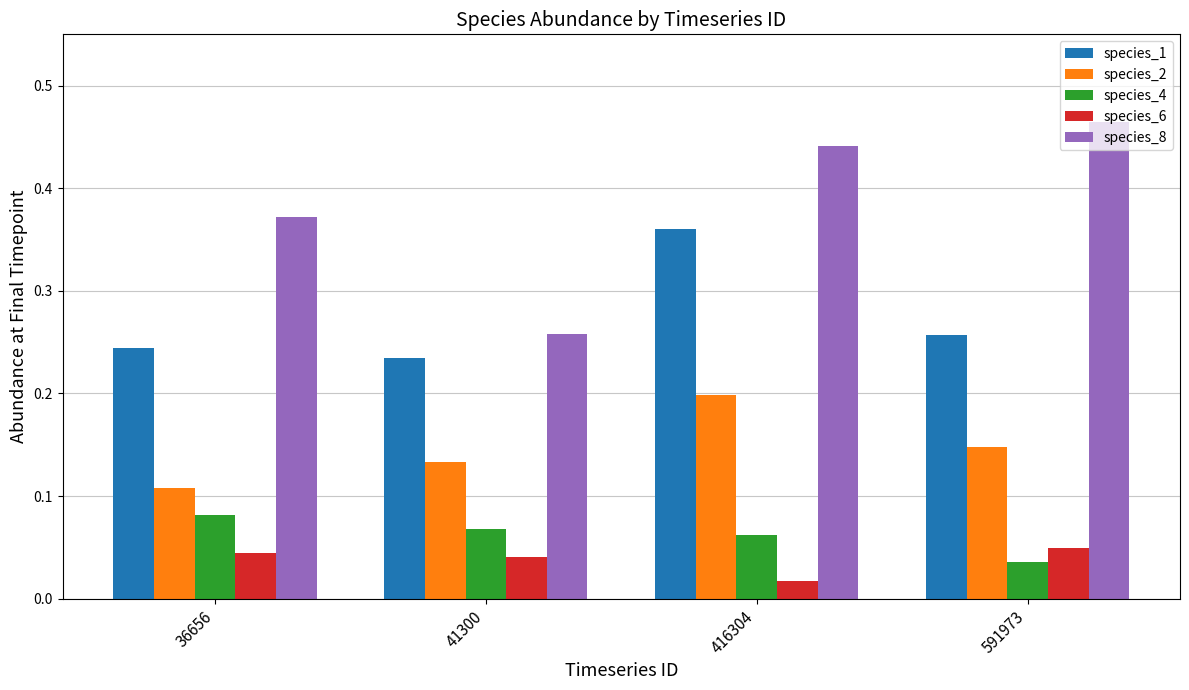

How many bars are there in total?

20